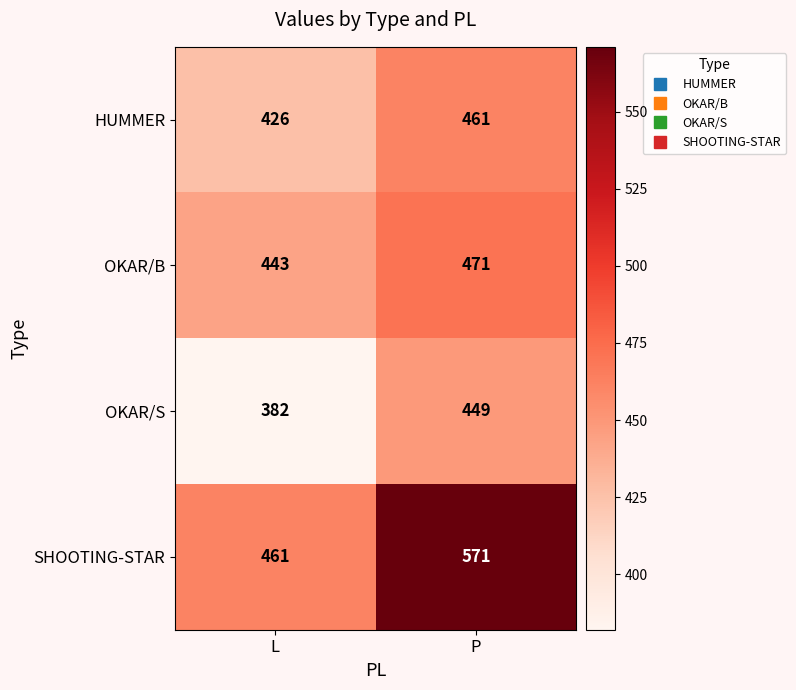

What is the sum of the OKAR/S values at L and P?

831